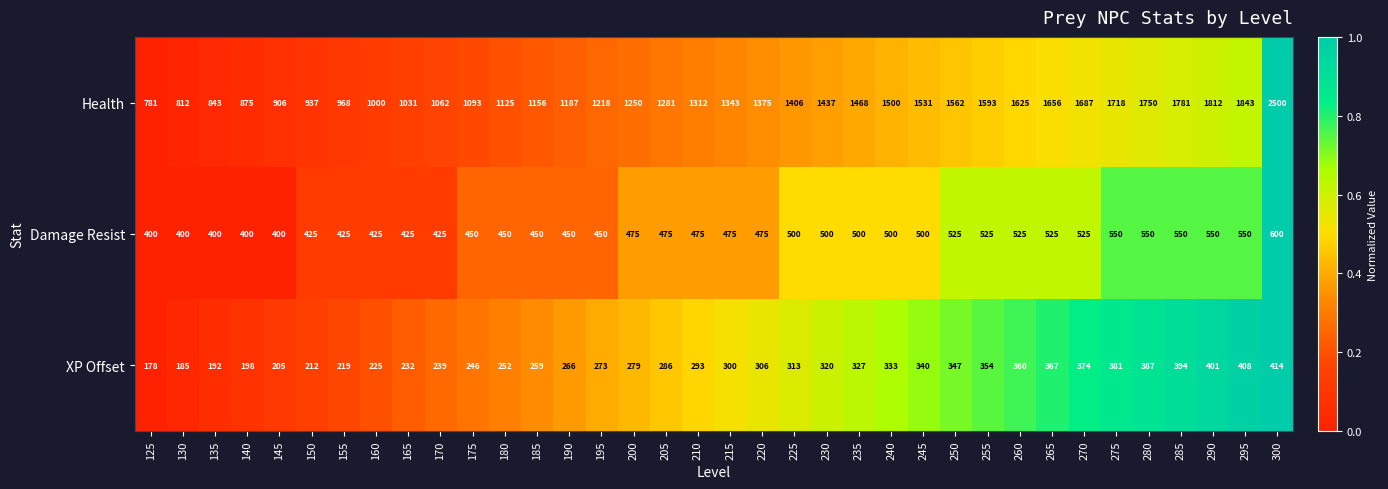

How many series are shown in this chart?

3